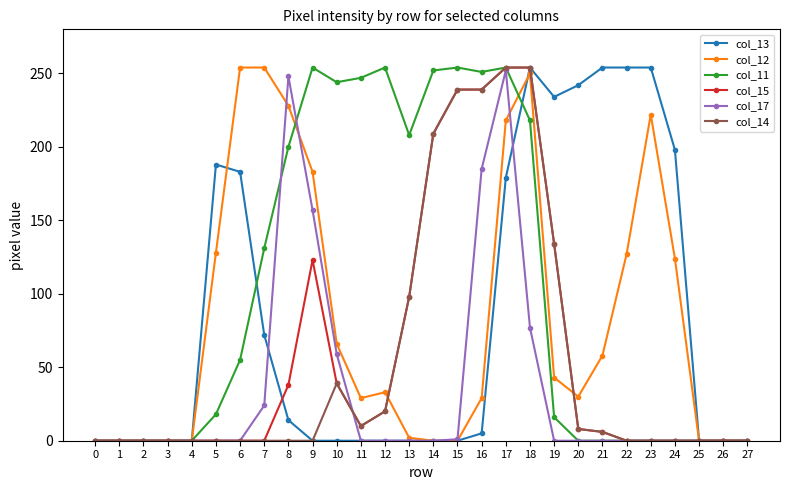

What is the spread (max minus min) of values at 23?

254